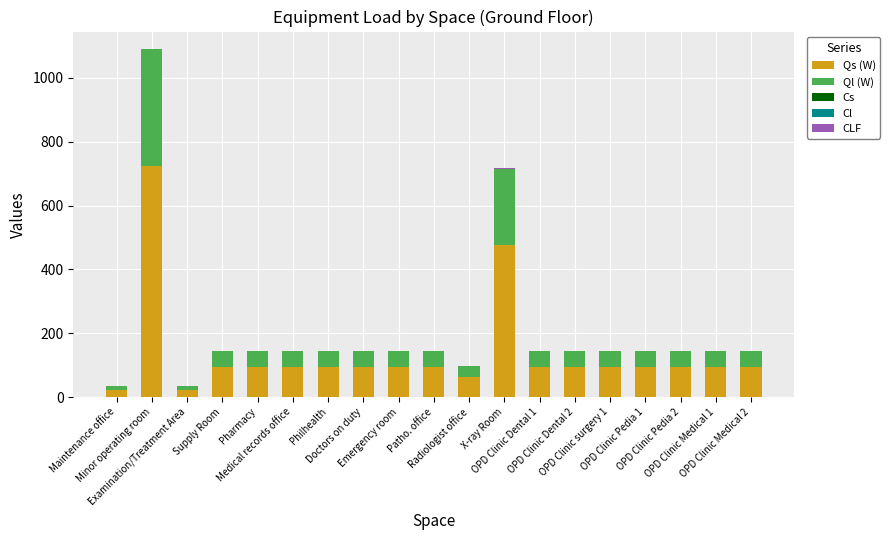

Are the bars horizontal?

No